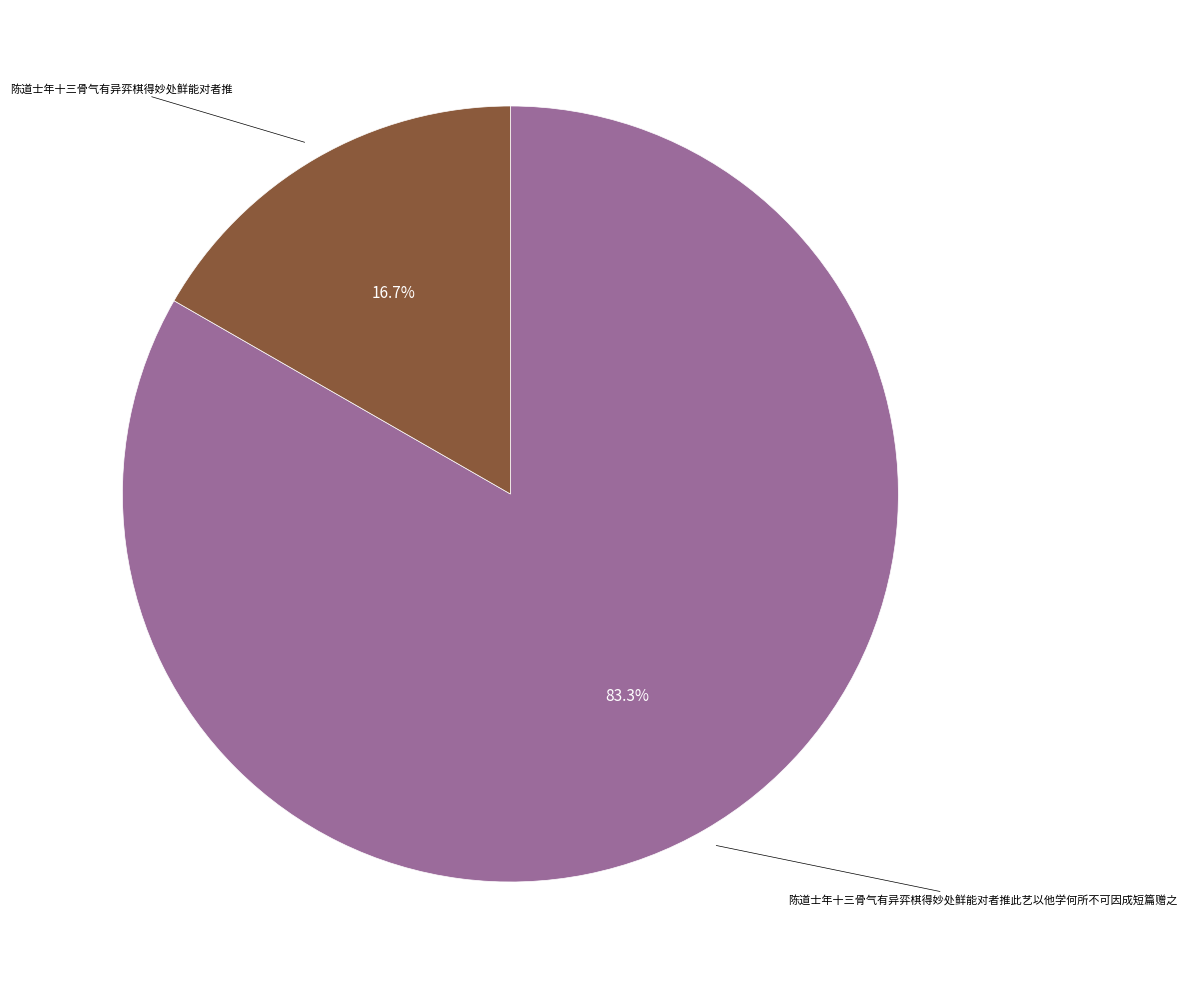

To the nearest percent, what is the difference between the largest and smallest slice percentages?

67%